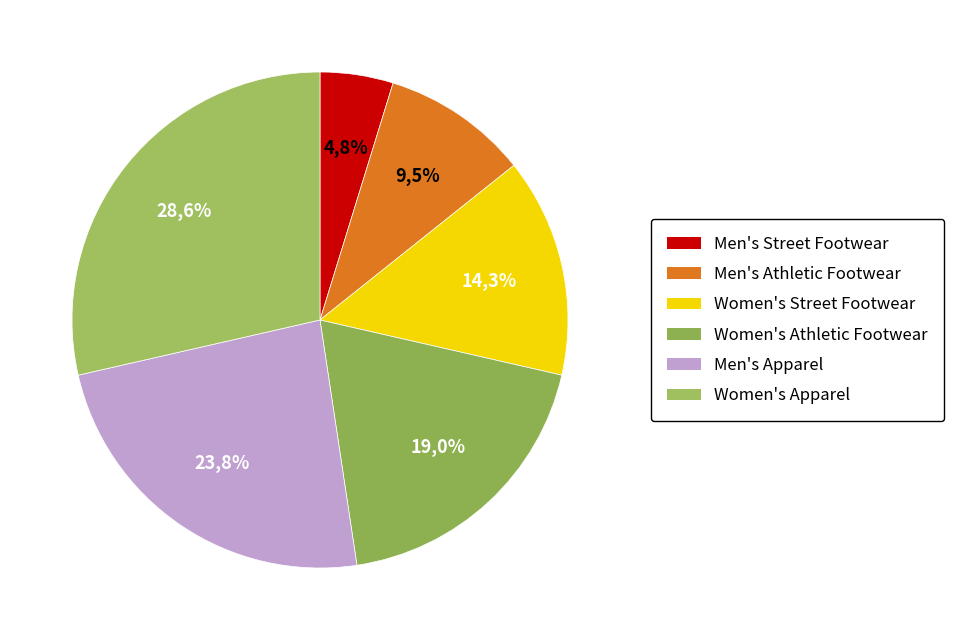

How many segments does this pie chart have?

6